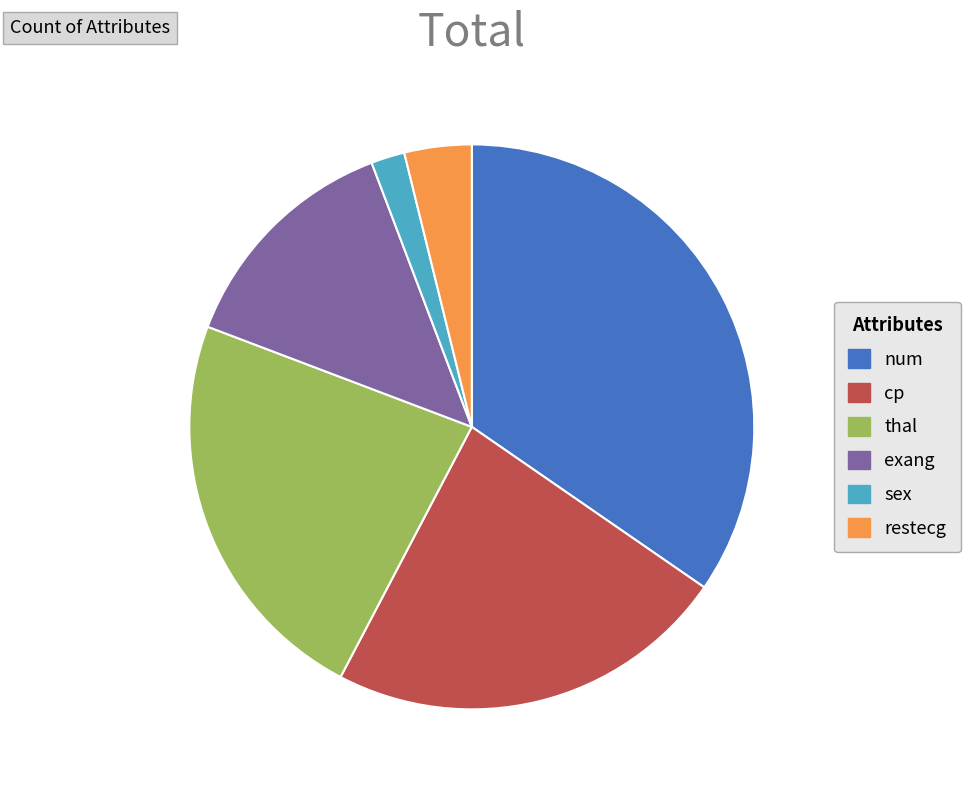

Which has a higher value, exang or thal?

thal